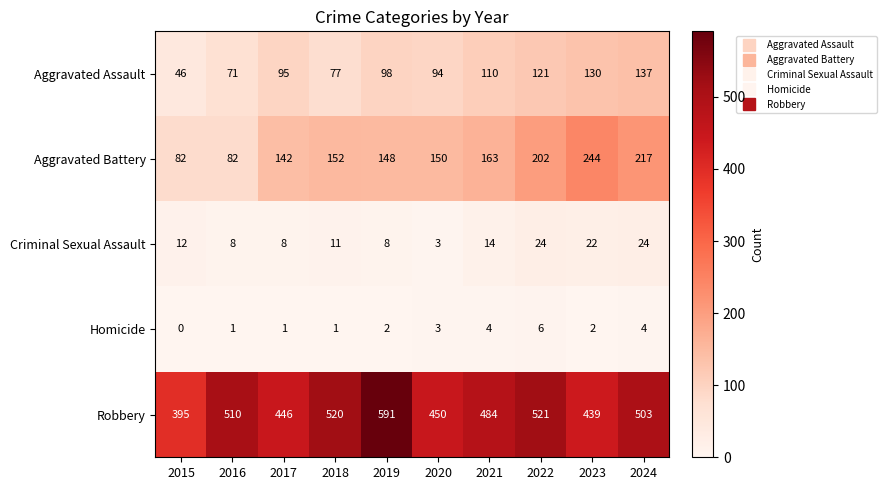

What is the sum of the Aggravated Battery values at 2021 and 2015?

245